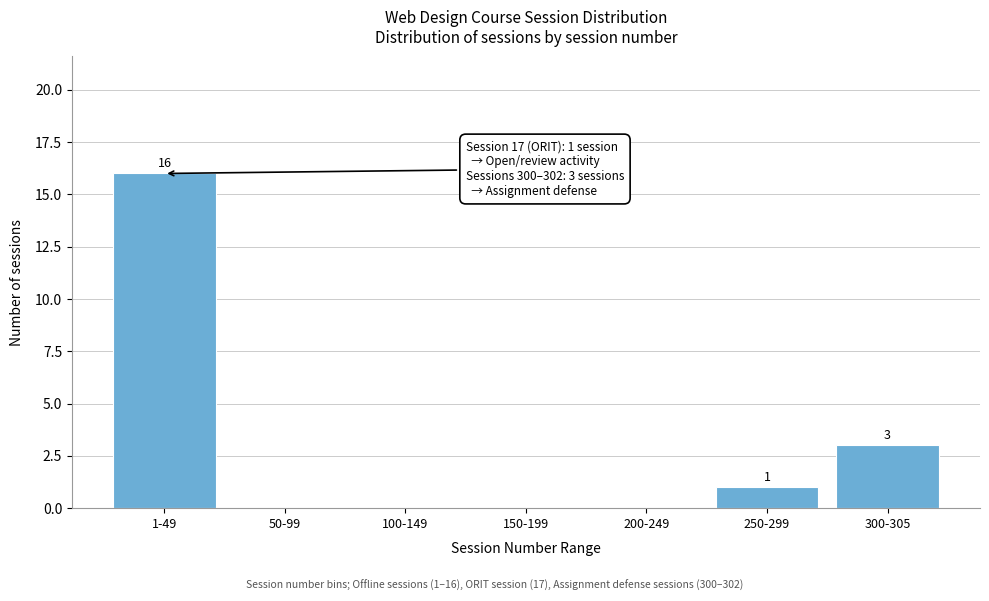

Reading left to right, what are all the values shown in this chart?

1-49=16	50-99=0	100-149=0	150-199=0	200-249=0	250-299=1	300-305=3